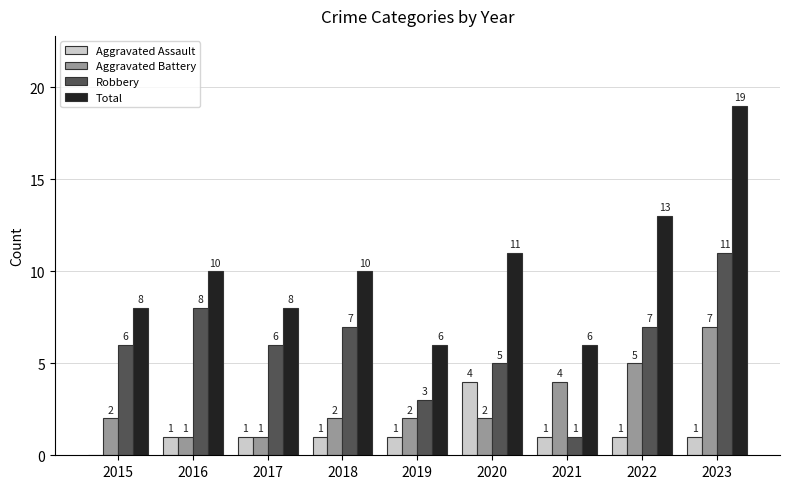

Count the Aggravated Battery values in the range 2 to 4.

5